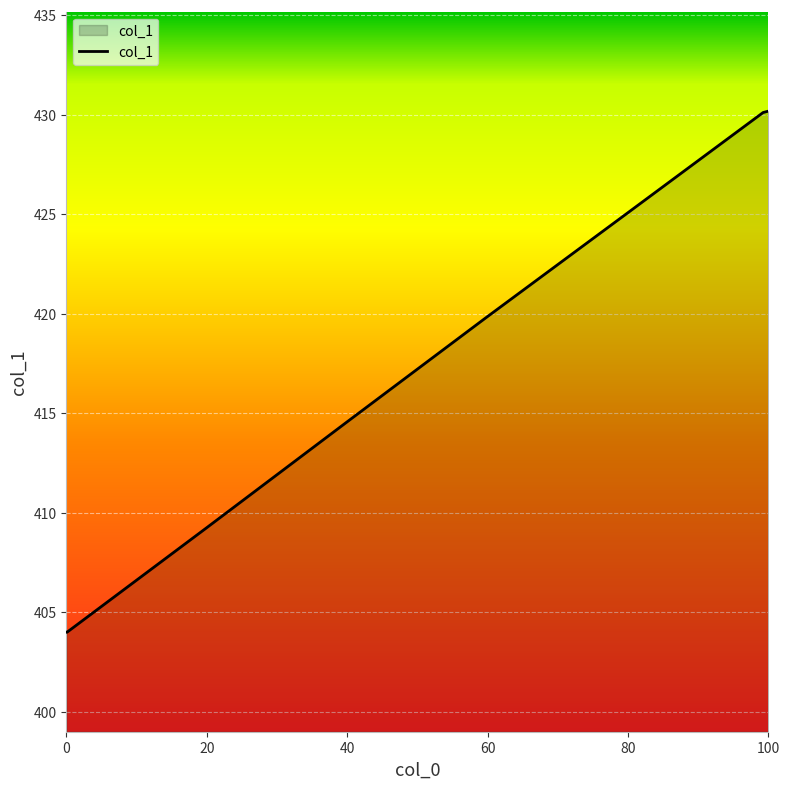

What is the smallest value displayed?

404.0